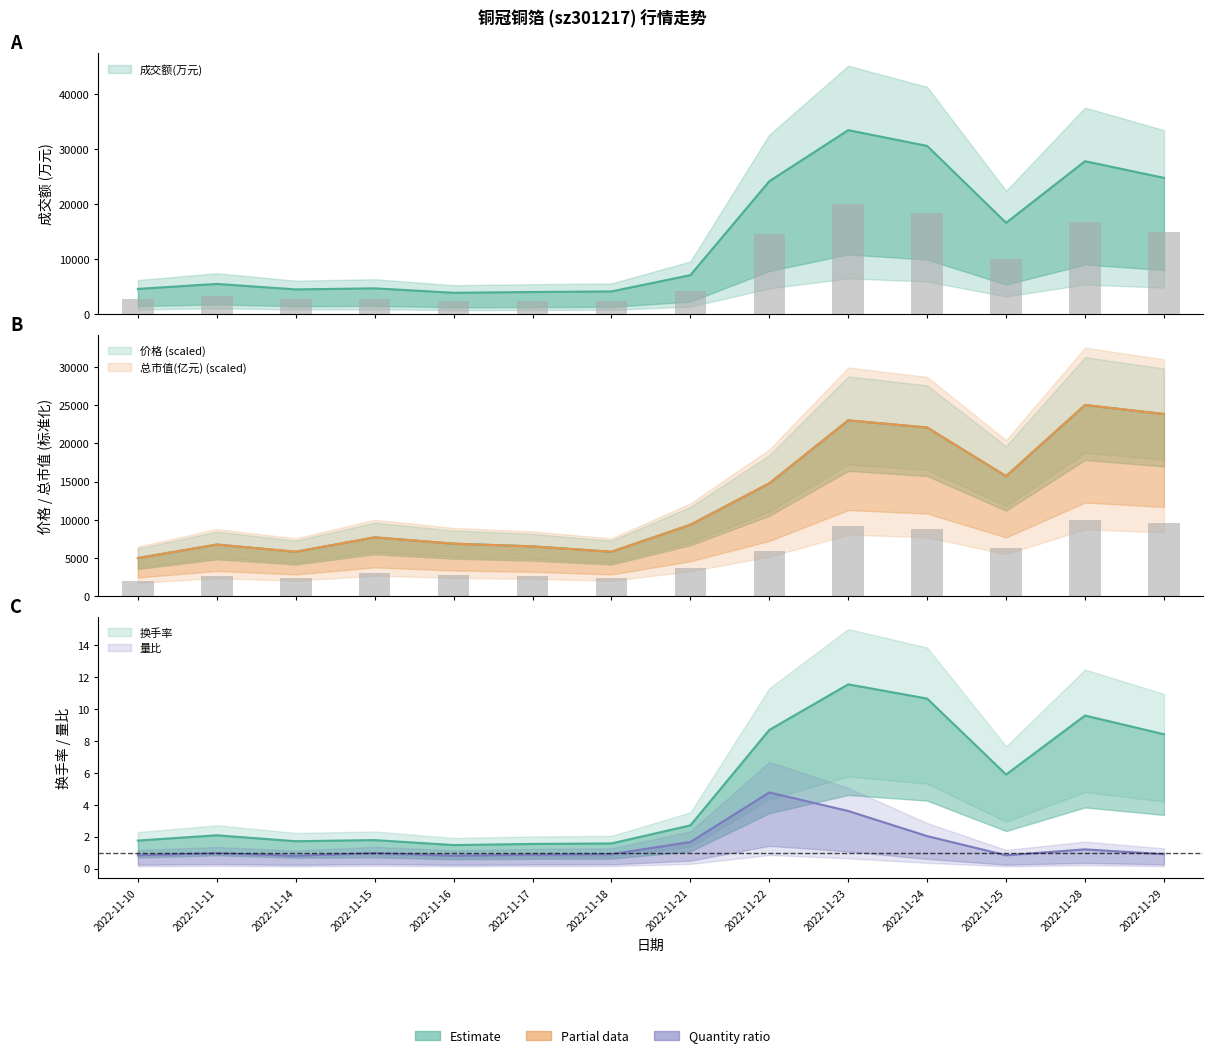

Reading left to right, what are all the values shown in this chart?

成交额(万元): 2022-11-10=4621.0	2022-11-11=5529.0	2022-11-14=4530.0	2022-11-15=4725.0	2022-11-16=3918.0	2022-11-17=4055.0	2022-11-18=4162.0	2022-11-21=7122.0	2022-11-22=24196.0	2022-11-23=33480.0	2022-11-24=30616.0	2022-11-25=16635.0	2022-11-28=27834.0	2022-11-29=24806.0
价格: 2022-11-10=5000.0	2022-11-11=6764.7	2022-11-14=5823.5	2022-11-15=7705.9	2022-11-16=6882.4	2022-11-17=6529.4	2022-11-18=5823.5	2022-11-21=9352.9	2022-11-22=14764.7	2022-11-23=23000.0	2022-11-24=22058.8	2022-11-25=15705.9	2022-11-28=25000.0	2022-11-29=23823.5
总市值(亿元): 2022-11-10=5000.0	2022-11-11=6760.1	2022-11-14=5823.3	2022-11-15=7696.9	2022-11-16=6873.7	2022-11-17=6518.8	2022-11-18=5823.3	2022-11-21=9343.5	2022-11-22=14765.8	2022-11-23=22998.6	2022-11-24=22061.7	2022-11-25=15702.6	2022-11-28=25000.0	2022-11-29=23821.9
换手率: 2022-11-10=1.8	2022-11-11=2.1	2022-11-14=1.7	2022-11-15=1.8	2022-11-16=1.5	2022-11-17=1.6	2022-11-18=1.6	2022-11-21=2.7	2022-11-22=8.7	2022-11-23=11.5	2022-11-24=10.6	2022-11-25=5.9	2022-11-28=9.6	2022-11-29=8.4
量比: 2022-11-10=0.8	2022-11-11=1.0	2022-11-14=0.8	2022-11-15=1.0	2022-11-16=0.8	2022-11-17=0.9	2022-11-18=0.9	2022-11-21=1.7	2022-11-22=4.8	2022-11-23=3.6	2022-11-24=2.0	2022-11-25=0.8	2022-11-28=1.2	2022-11-29=0.9